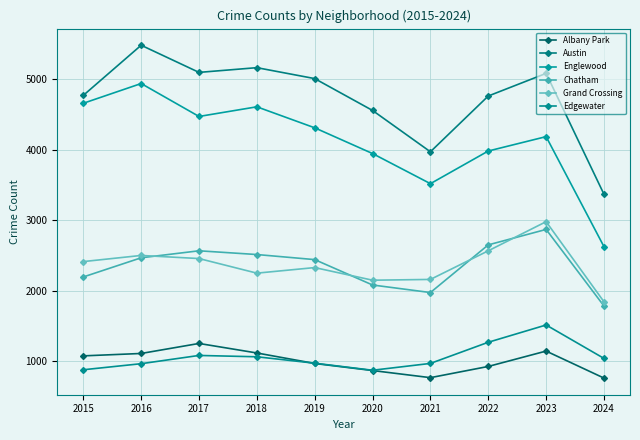

Does the chart display data point markers on the line(s)?

Yes